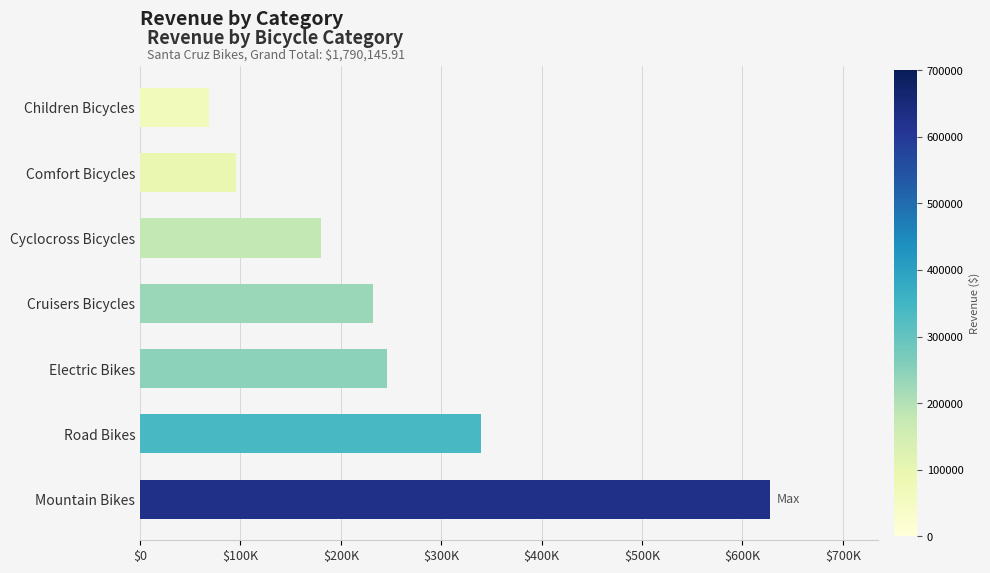

Where is the data nearest to the value 348269?

Road Bikes